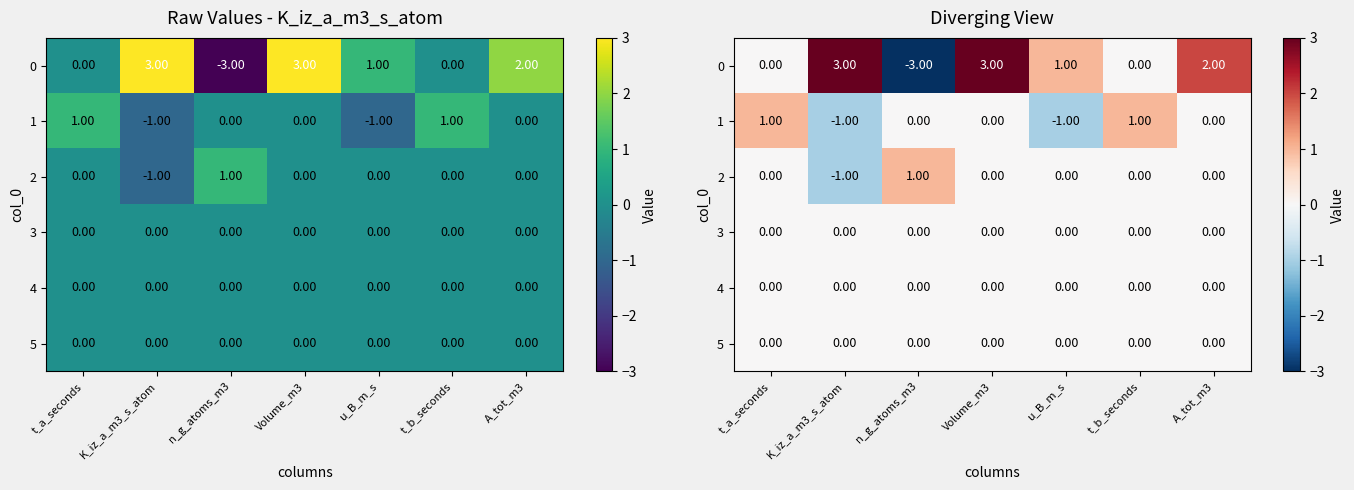

What is the sum of the 0 values at Volume_m3 and u_B_m_s?

4